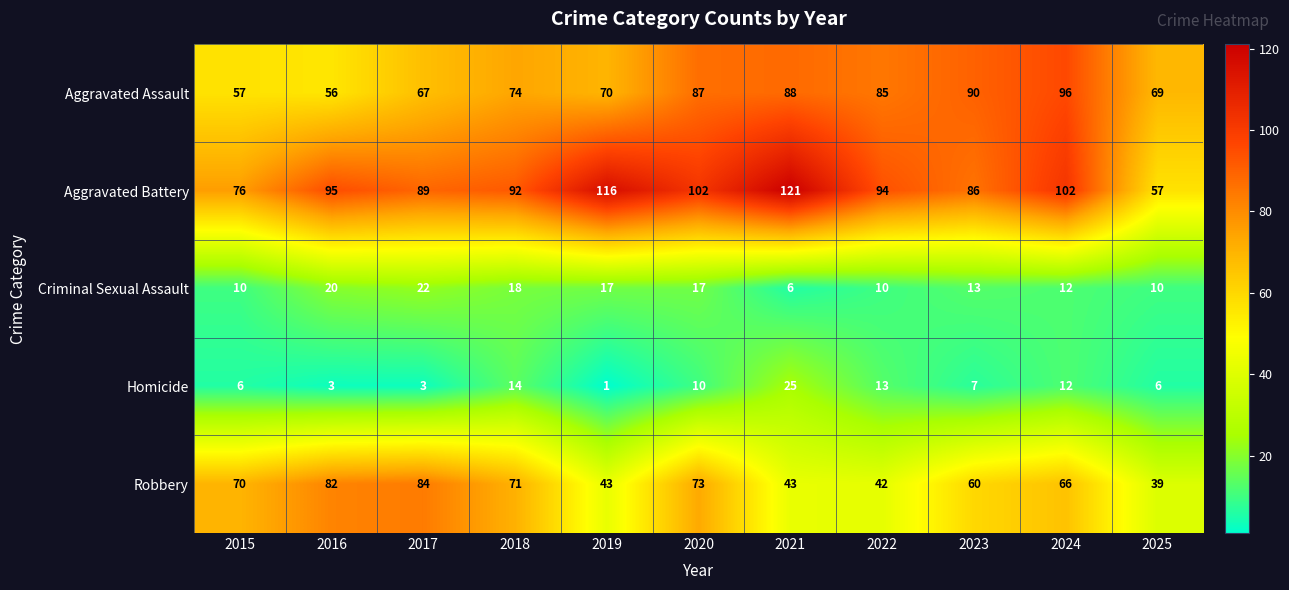

What is the difference between the Aggravated Assault values at 2023 and 2019?

20